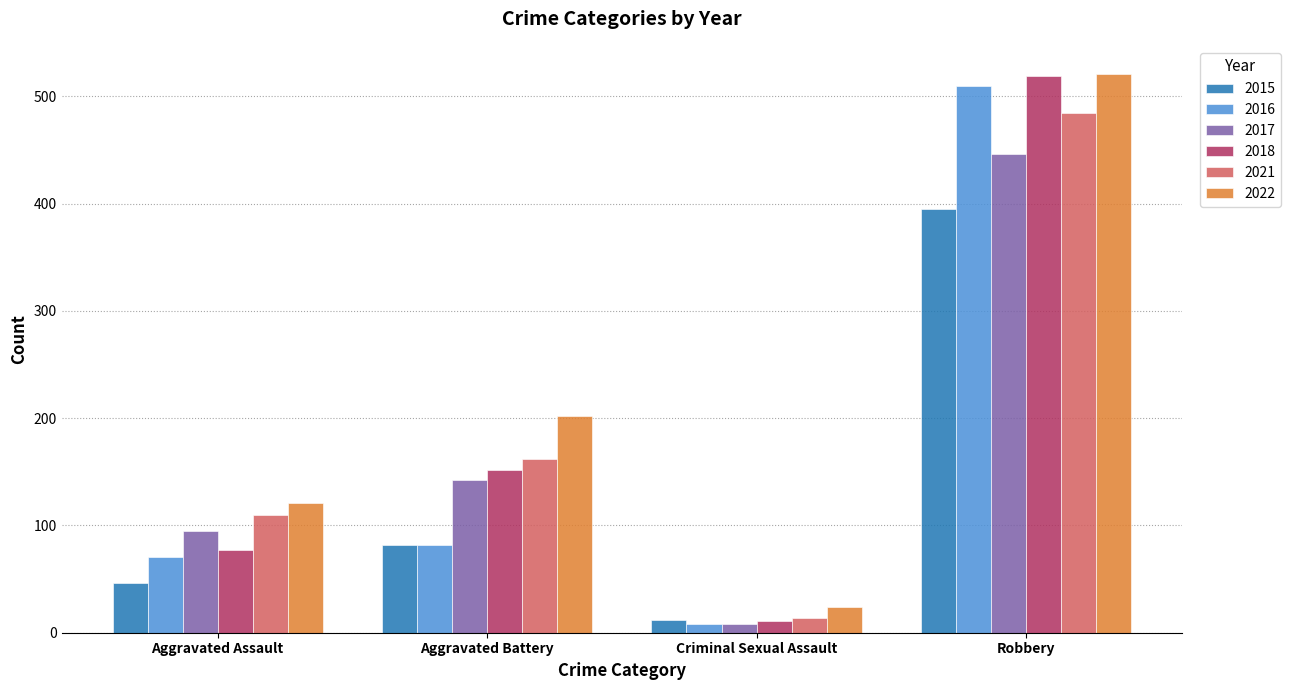

Which series has the largest total across all categories?

2022